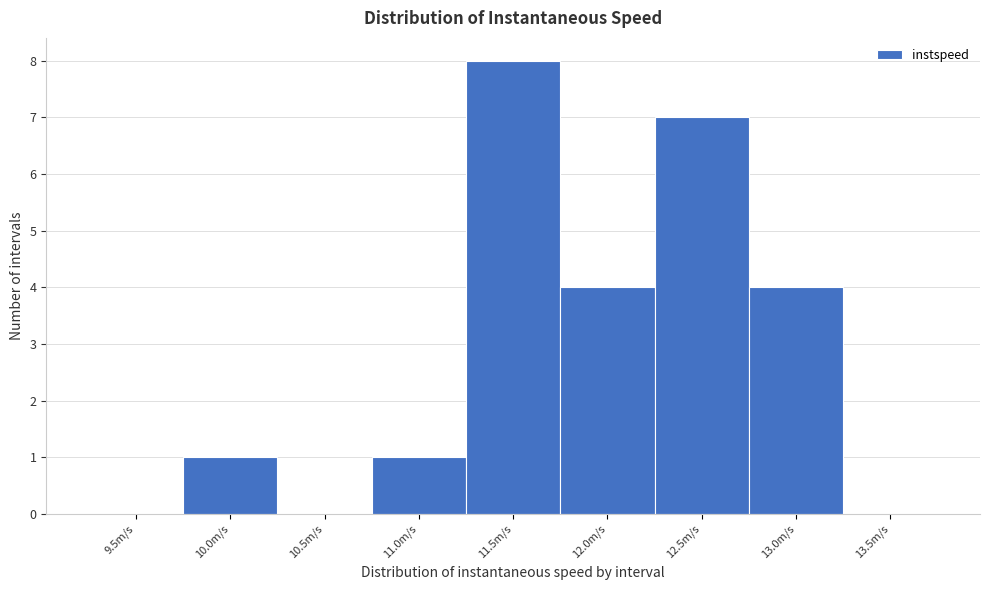

Reading left to right, list all the values displayed in this chart.

9.5m/s=0	10.0m/s=1	10.5m/s=0	11.0m/s=1	11.5m/s=8	12.0m/s=4	12.5m/s=7	13.0m/s=4	13.5m/s=0